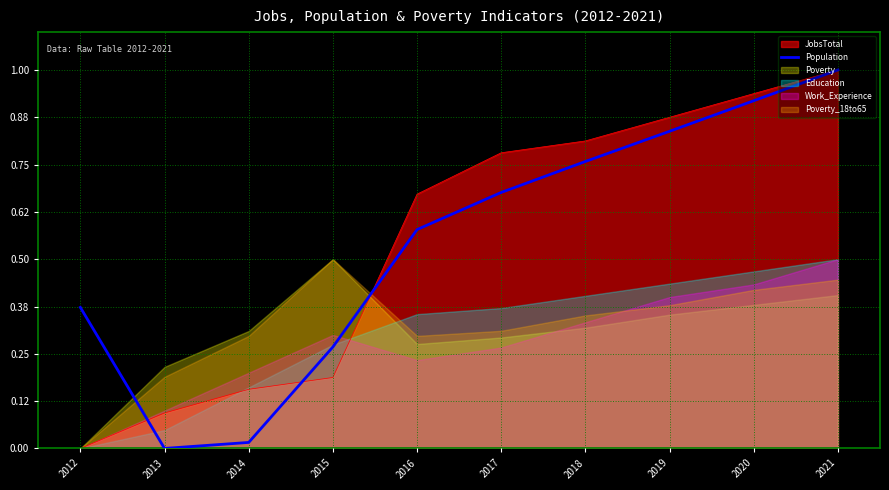

The value at 2012 is 0.2. True or false?

False